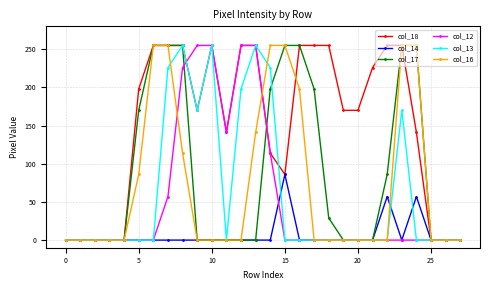

Reading right to left, transcribe all the data shown in this chart.

col_18: 0	0	0	141	255	255	226	170	170	255	255	255	86	114	255	255	141	255	170	255	255	255	198	0	0	0	0	0
col_14: 0	0	0	57	0	57	0	0	0	0	0	0	86	0	0	0	0	0	0	0	0	0	0	0	0	0	0	0
col_17: 0	0	0	255	255	86	0	0	0	29	198	255	255	198	0	0	0	0	0	255	255	255	170	0	0	0	0	0
col_12: 0	0	0	0	0	0	0	0	0	0	0	0	0	114	255	255	141	255	255	226	57	0	0	0	0	0	0	0
col_13: 0	0	0	0	170	0	0	0	0	0	0	0	0	226	255	198	0	255	170	255	226	0	0	0	0	0	0	0
col_16: 0	0	0	255	255	0	0	0	0	0	0	198	255	255	141	0	0	0	0	114	255	255	86	0	0	0	0	0